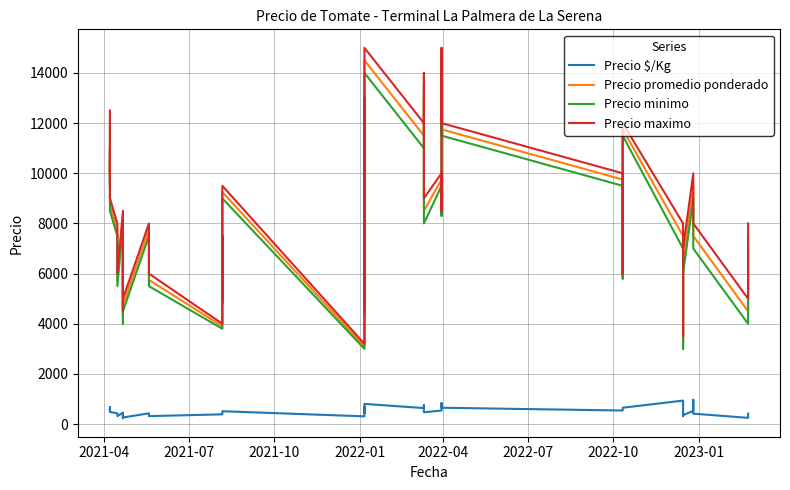

How many data points in Precio minimo are less than 7500?

19